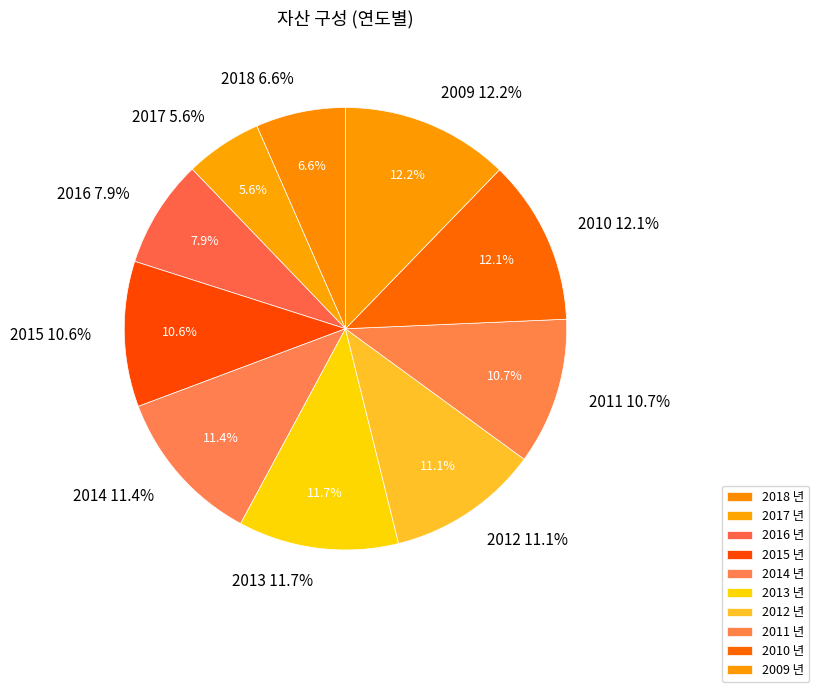

What is the total percentage of 2010 and 2016?

20.0%